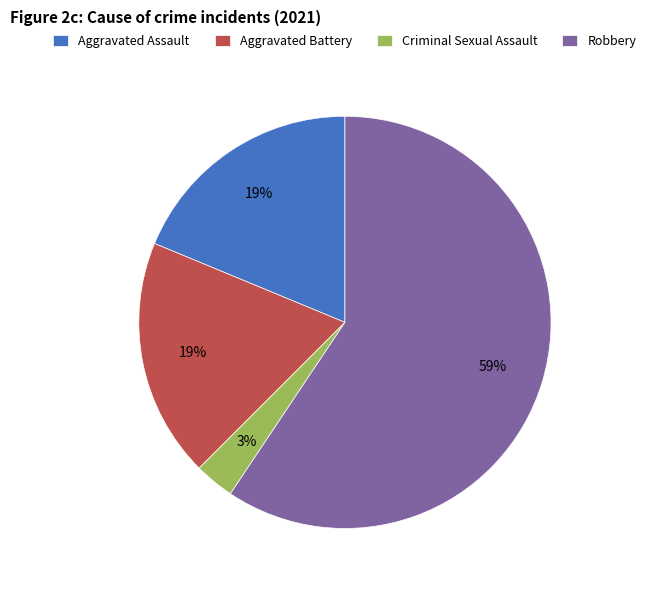

To the nearest percent, what is the difference between the largest and smallest slice percentages?

56%